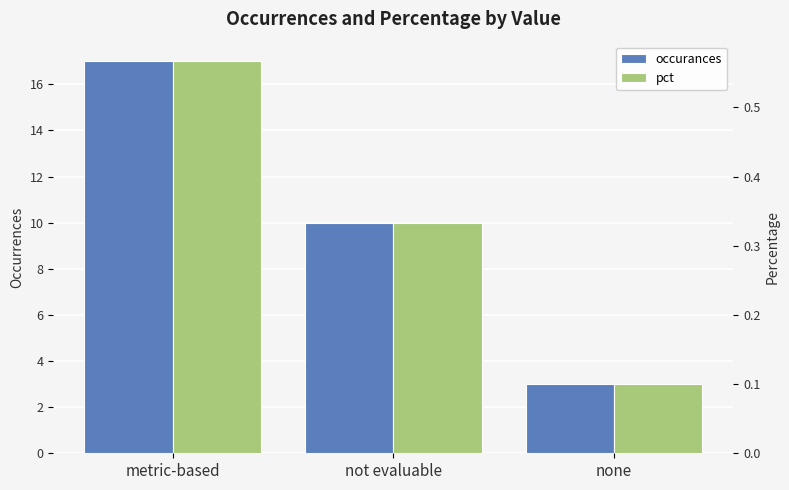

What is the highest value of the pct series?

0.6